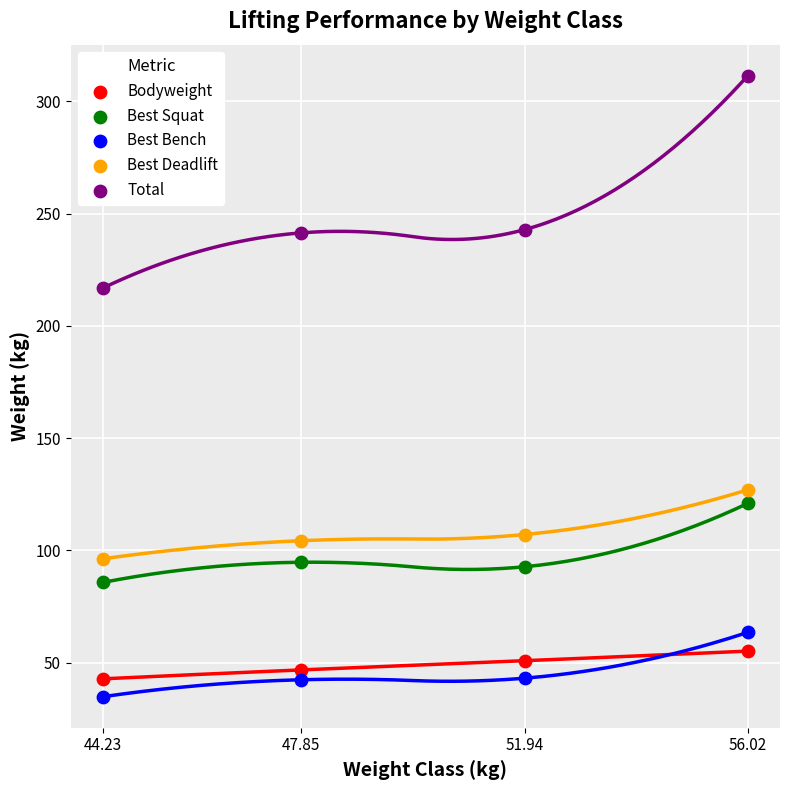

Which series has the widest spread of Y values?

Total